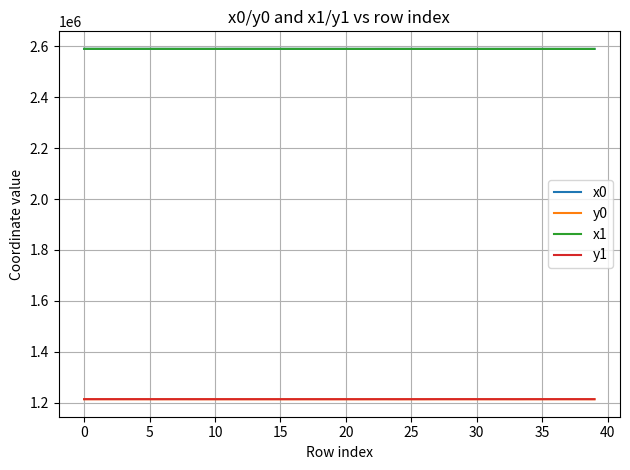

What is the minimum value for y1?

1213237.4